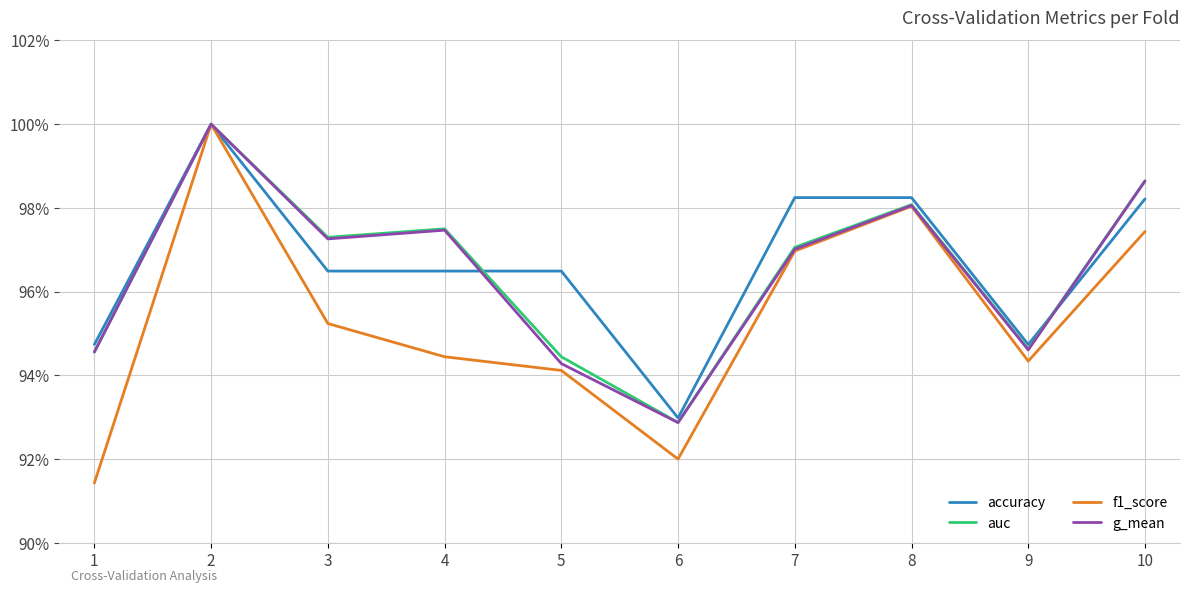

Is this an area chart (filled region under the line)?

No